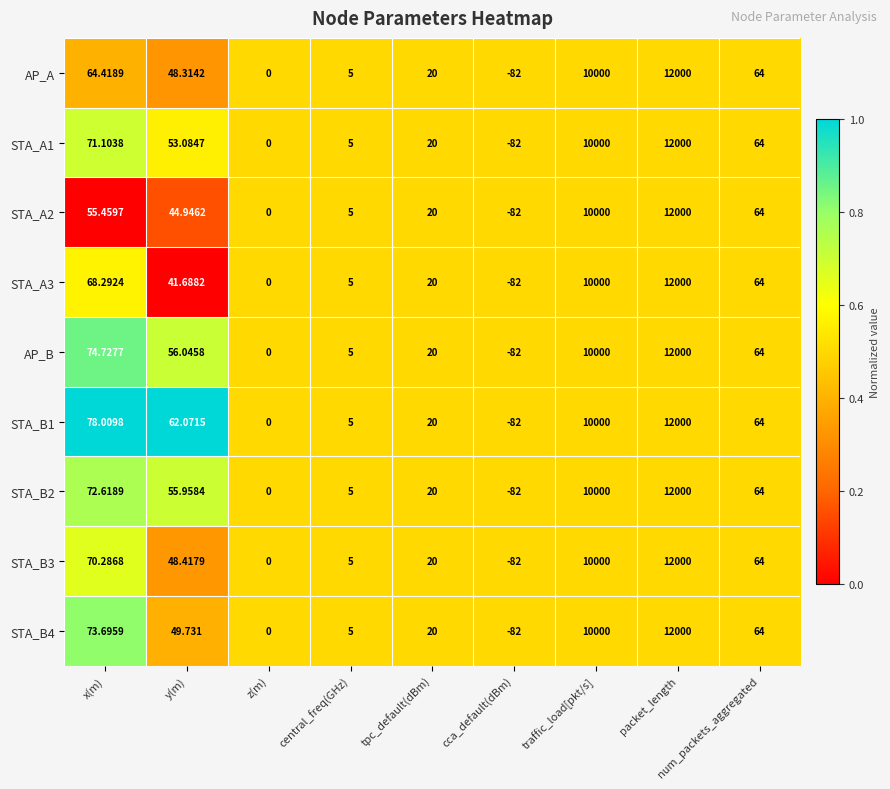

At which category is the sum across all series the highest?

packet_length